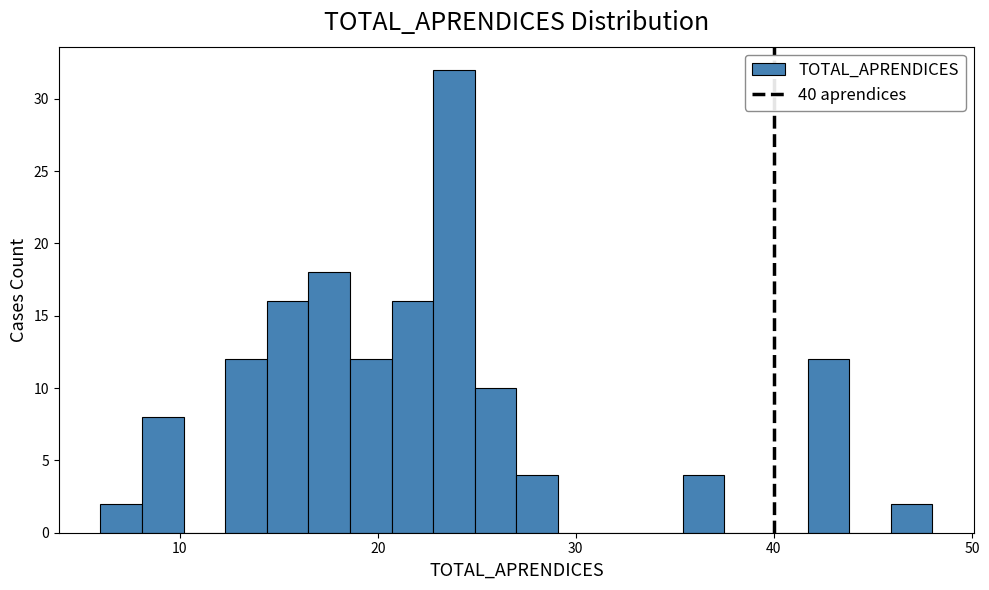

Read against the x-axis, roughly where is the centre of the tallest bar?

24